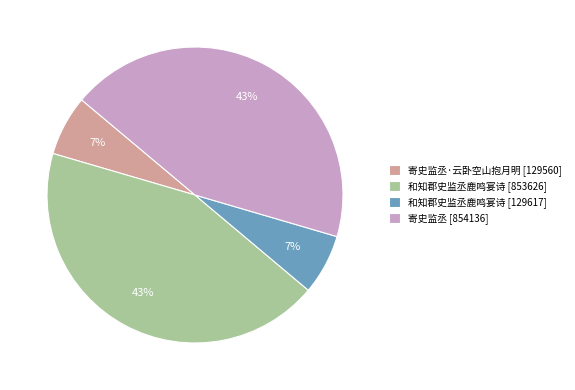

Between 寄史监丞·云卧空山抱月明 [129560] and 和知郡史监丞鹿鸣宴诗 [853626], which is larger?

和知郡史监丞鹿鸣宴诗 [853626]